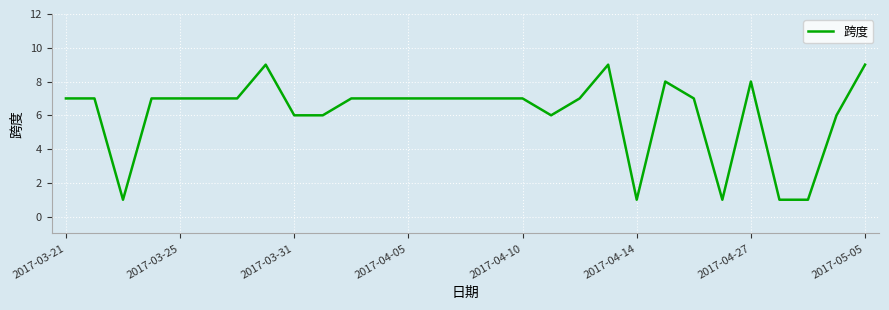

What is the difference between the second highest and second lowest values?

8